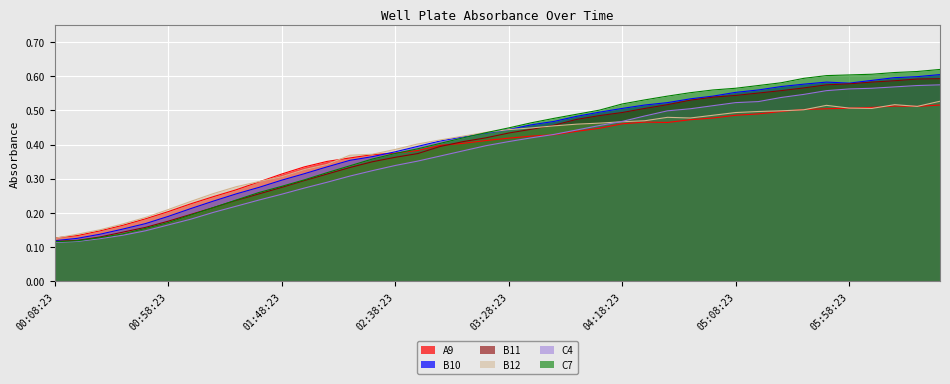

What position from the right is 03:28:23?

20